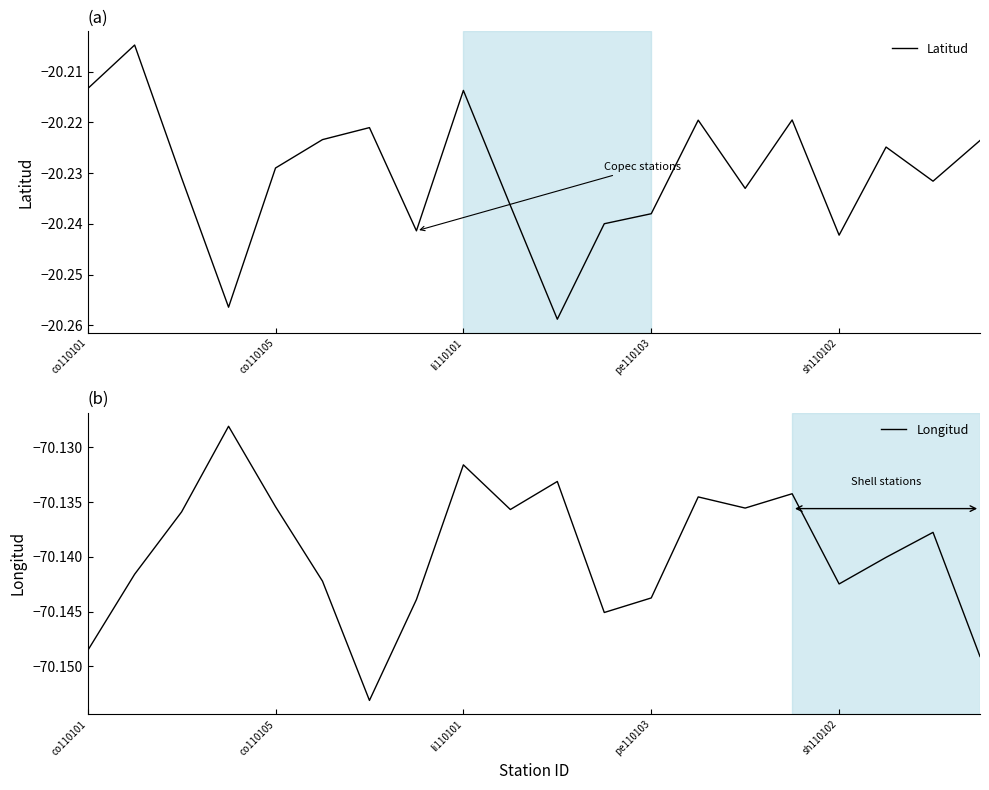

True or false: Longitud and Latitud cross at least once.

False